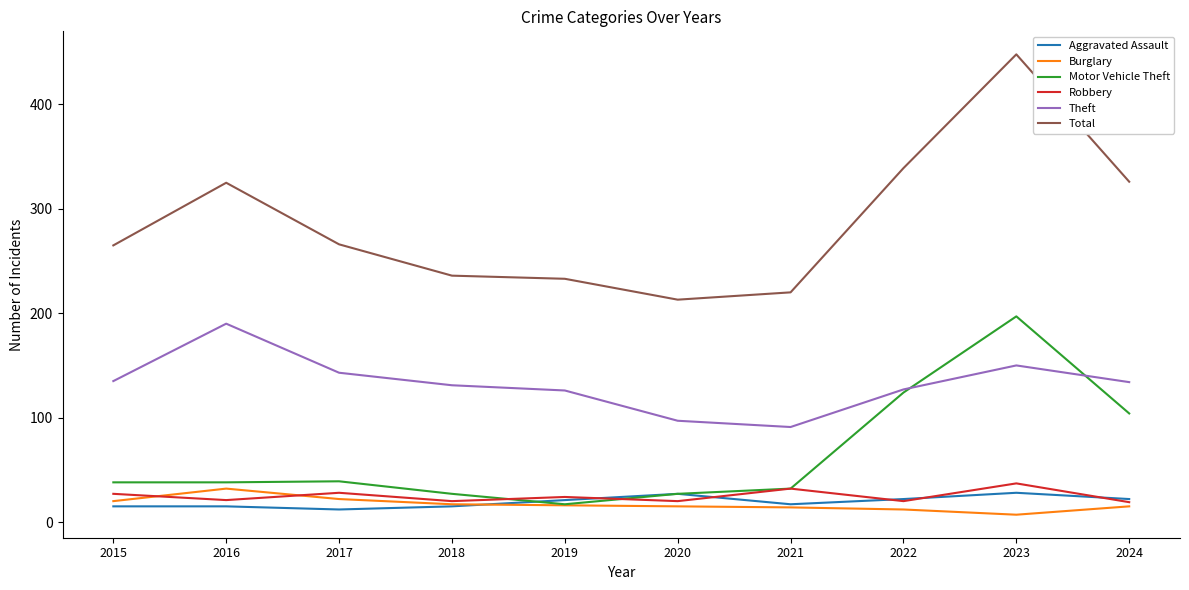

Between 2015 and 2022, which series saw the biggest shift?

Motor Vehicle Theft